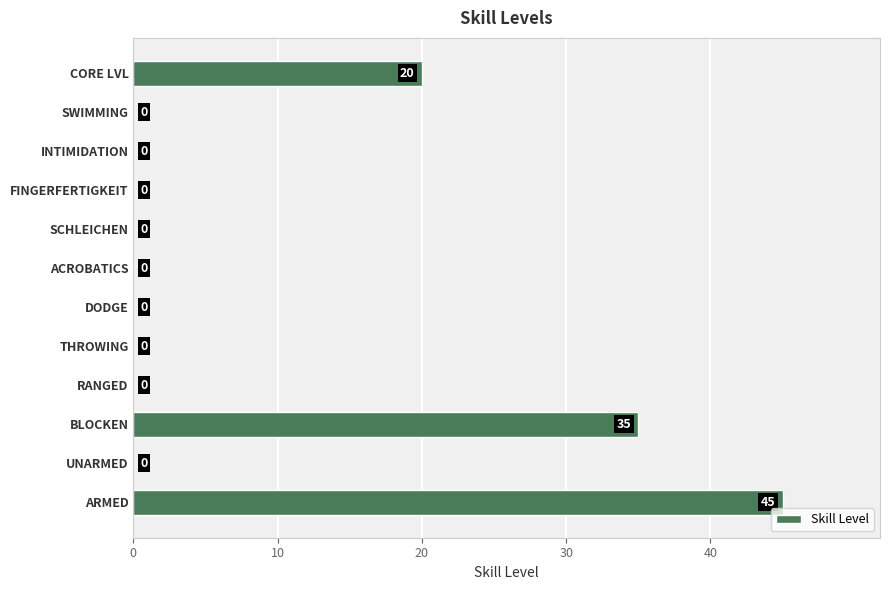

Which has a higher value, UNARMED or BLOCKEN?

BLOCKEN